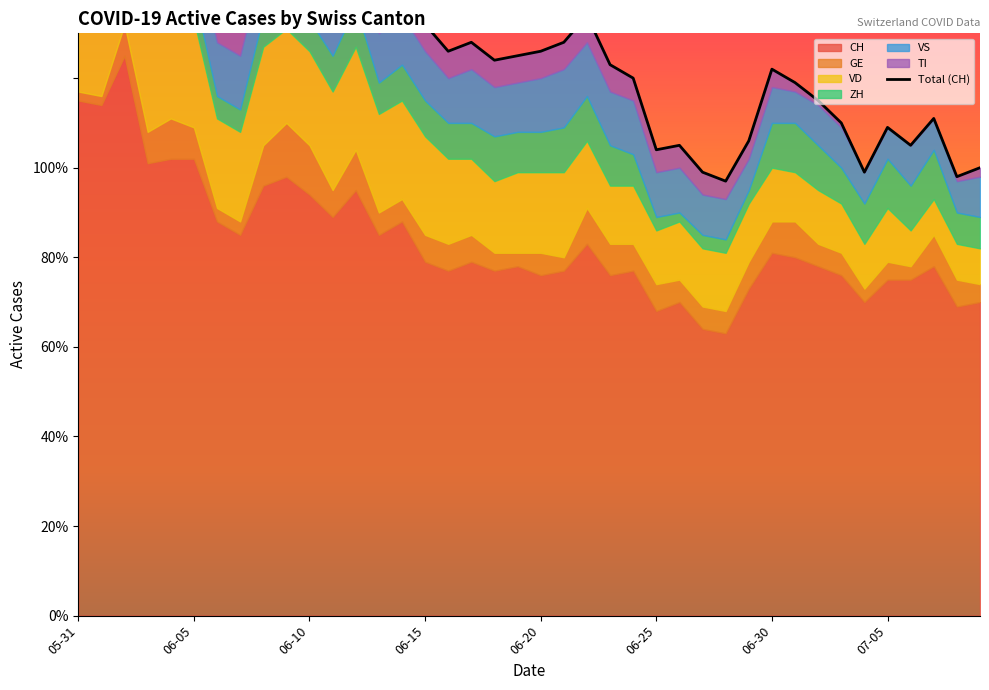

What is the minimum value for GE?

2